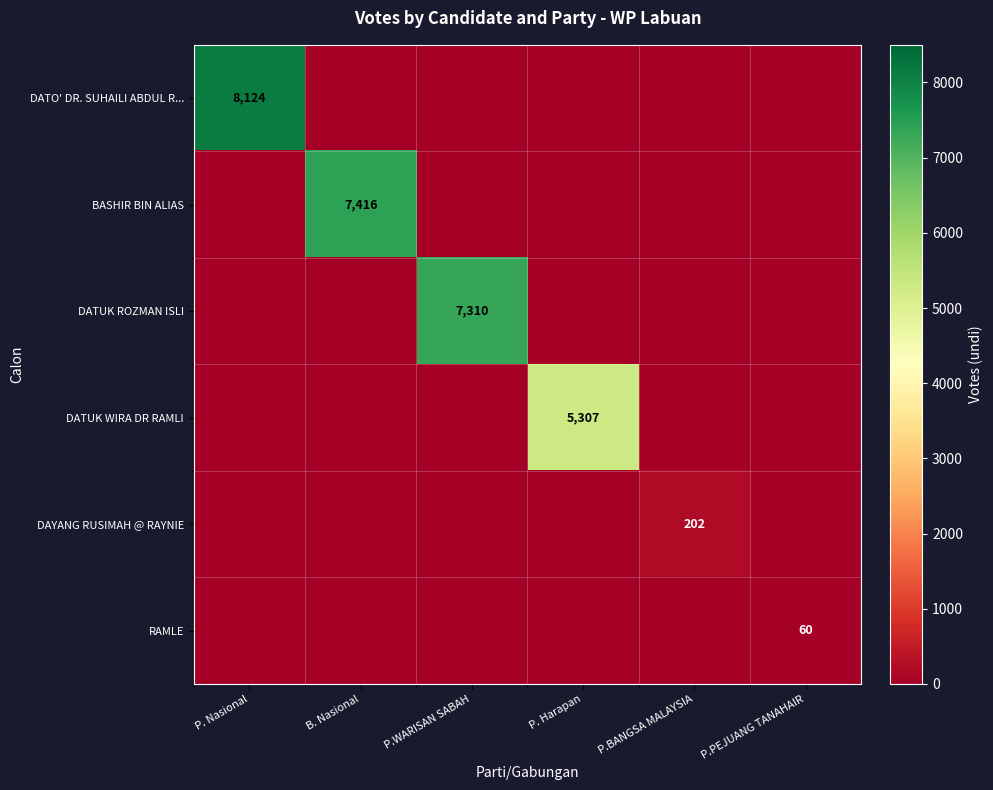

At how many categories does at least one series exceed 2817?

4